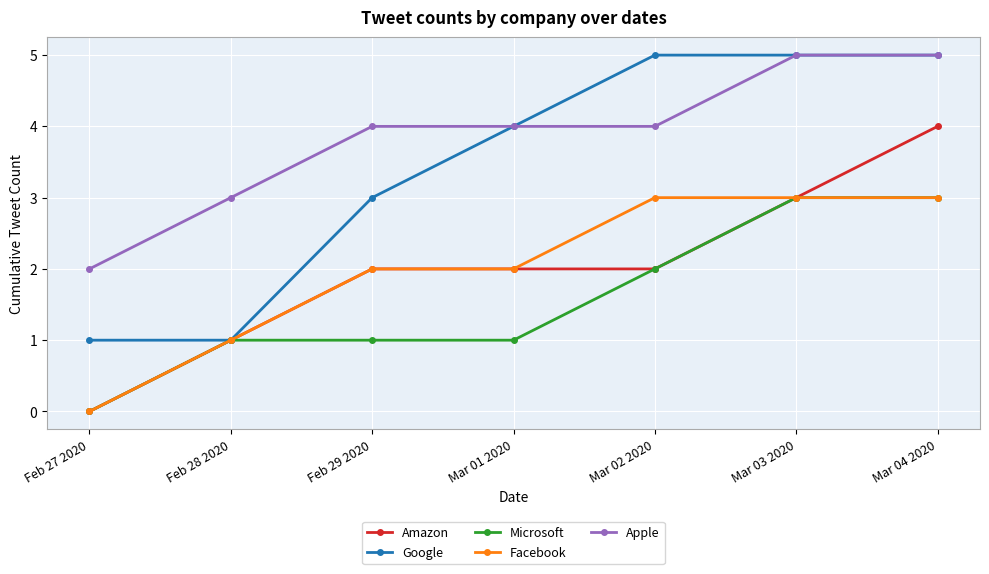

Read the Apple value at Feb 27 2020.

2